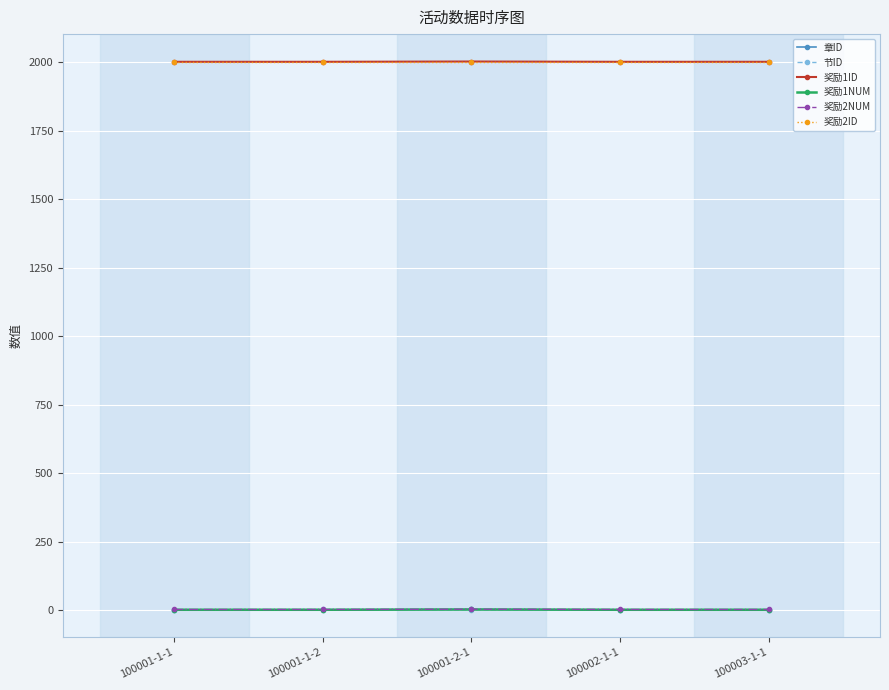

True or false: 奖励2ID and 奖励2NUM cross at least once.

False